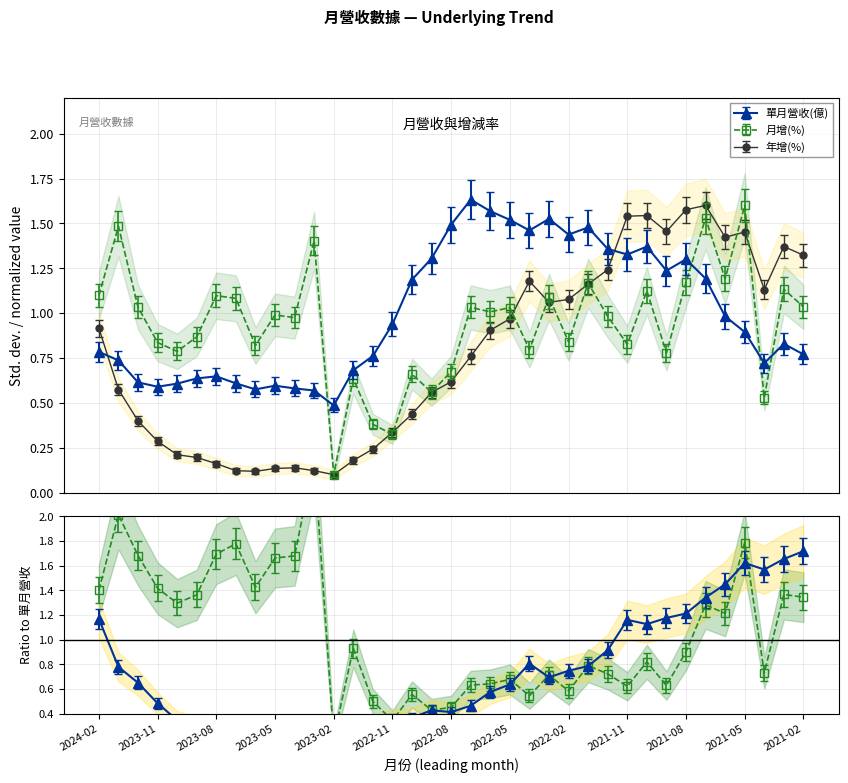

What is the sum of the 單月營收(億) values at 2022-08 and 2021-04?

2.2